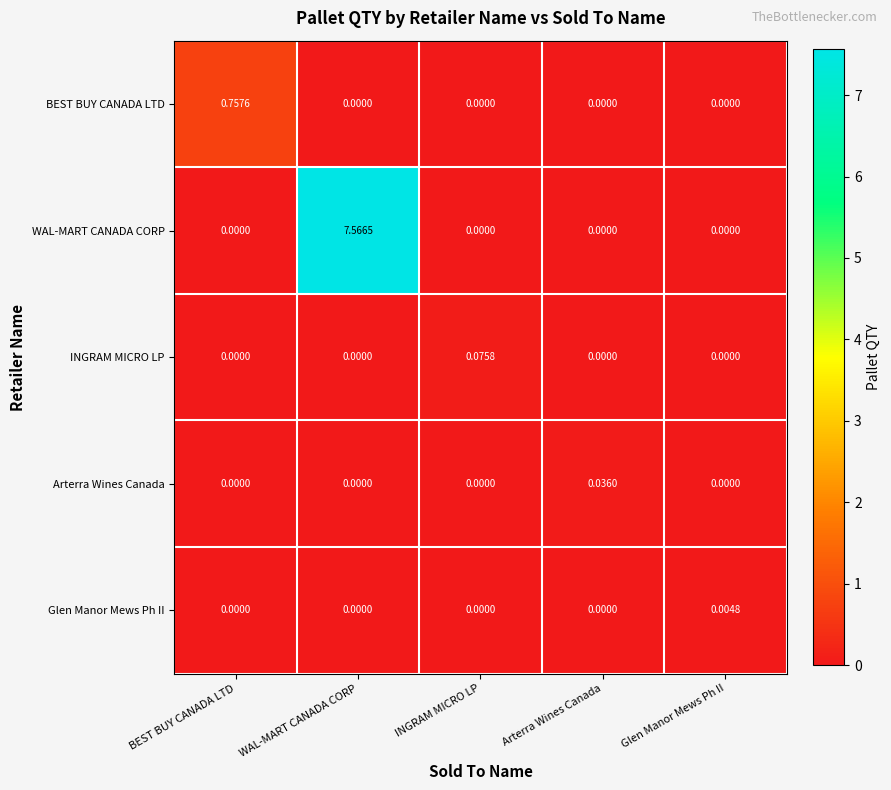

Rank the series by their maximum value, from highest to lowest.

WAL-MART CANADA CORP, BEST BUY CANADA LTD, INGRAM MICRO LP, Arterra Wines Canada, Glen Manor Mews Ph II